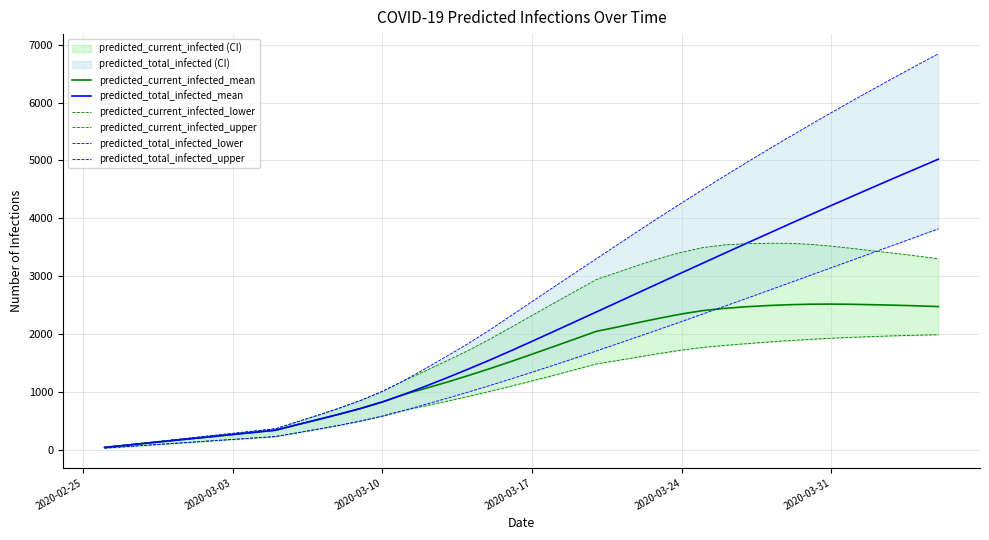

Which series has the widest spread of values?

predicted_total_infected_upper